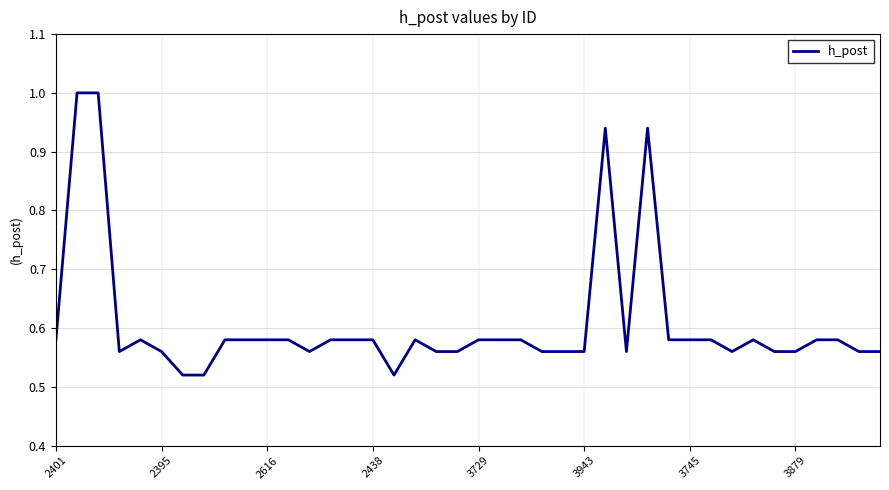

What is the maximum value shown in the chart?

1.0